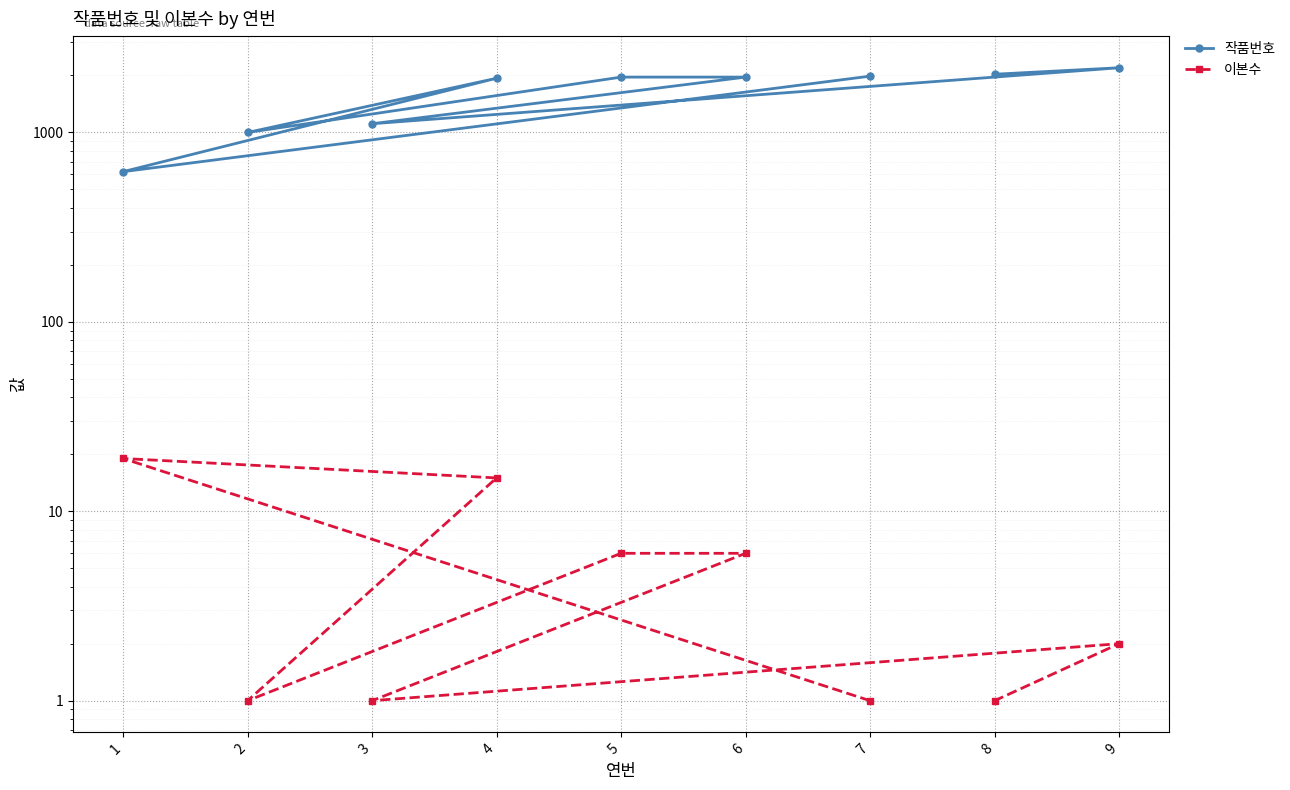

What is the highest value of the 이본수 series?

19